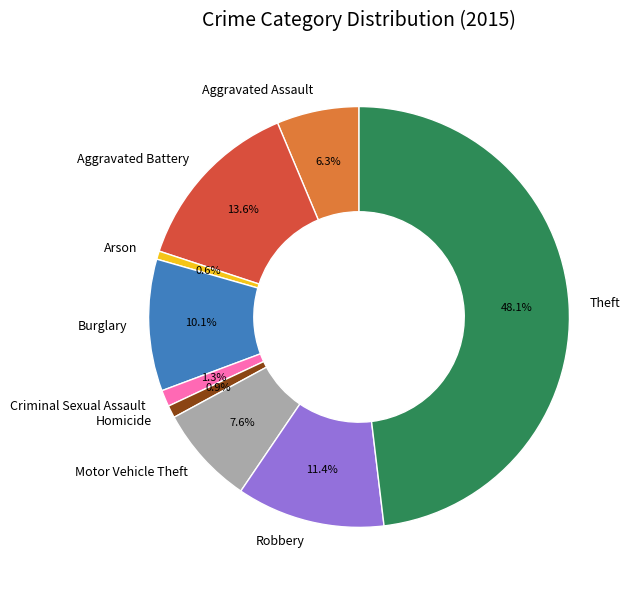

Which category has the biggest portion of the pie?

Theft